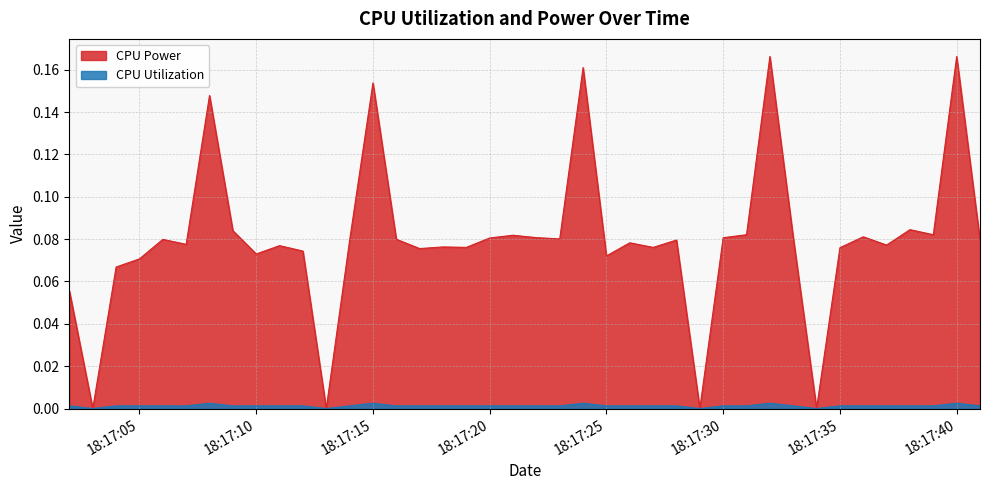

Where is the first local minimum for CPU Utilization?

2025-03-25 18:17:03